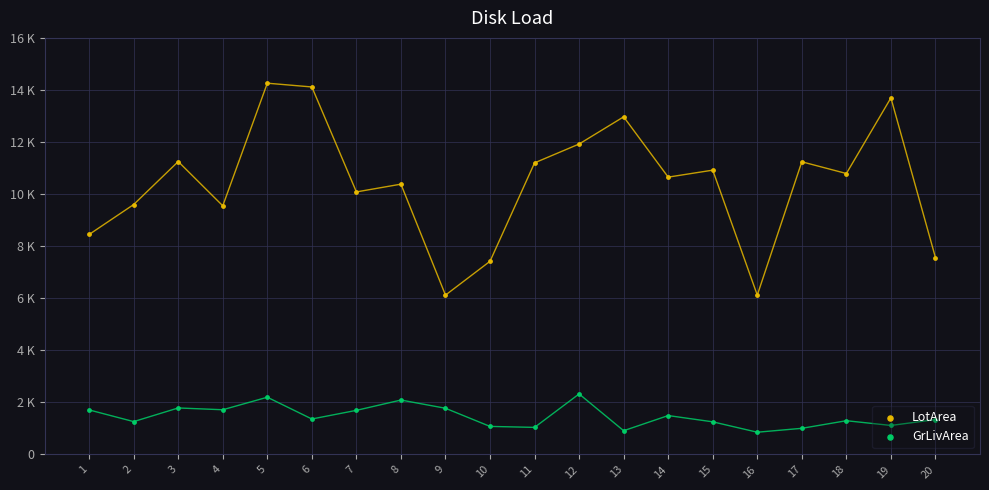

Which series has the largest total across all categories?

LotArea